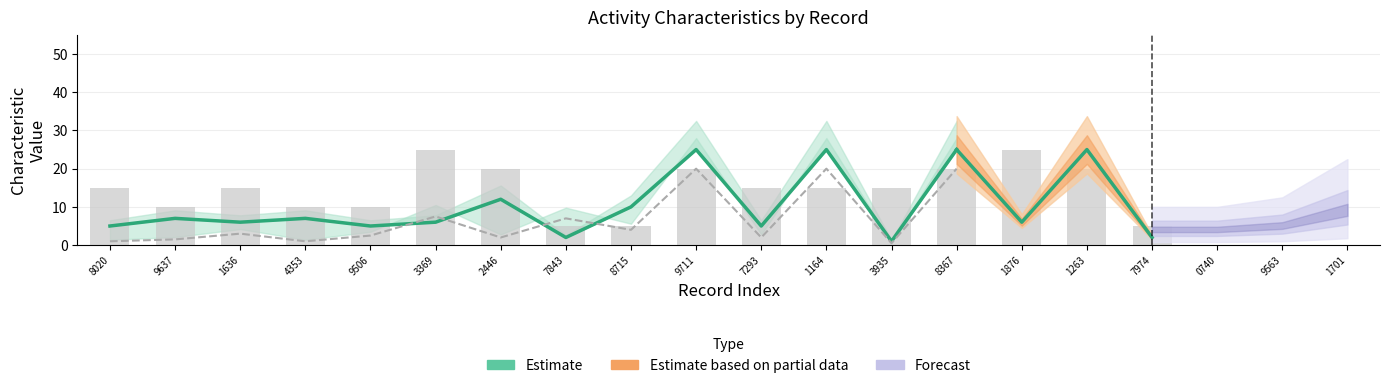

Where is the data nearest to the value 13?

2446